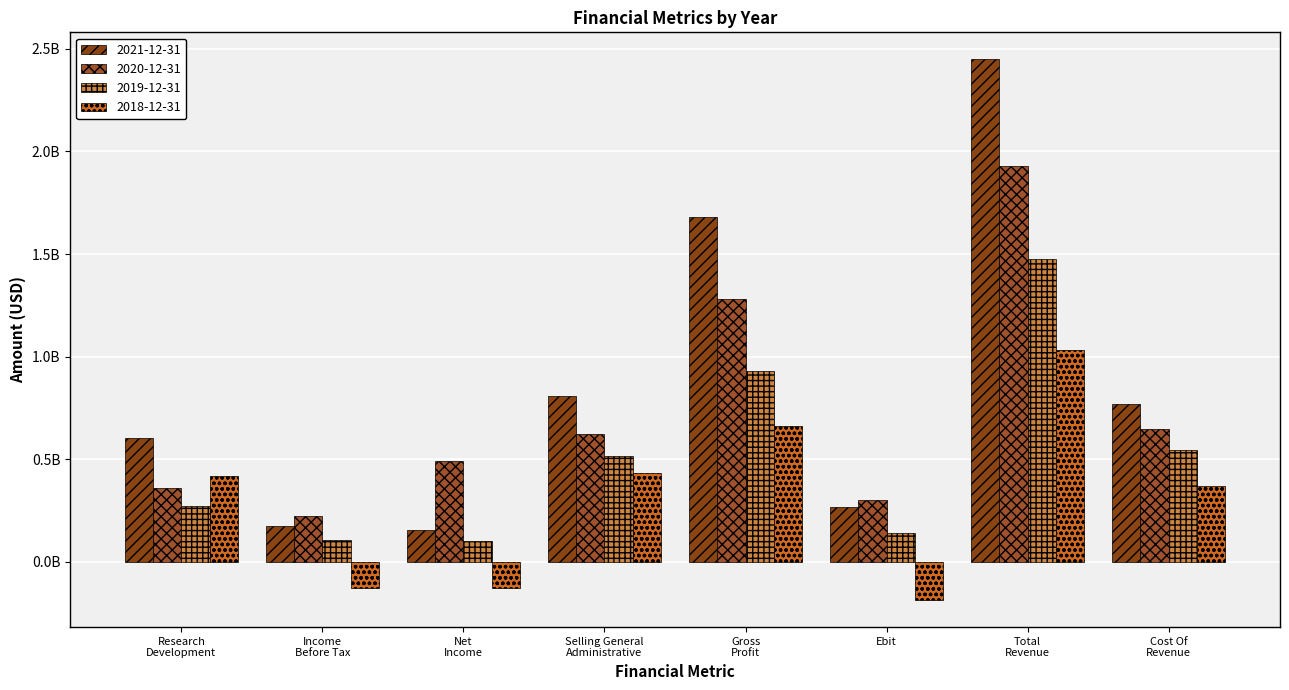

Does the chart contain any negative values?

Yes